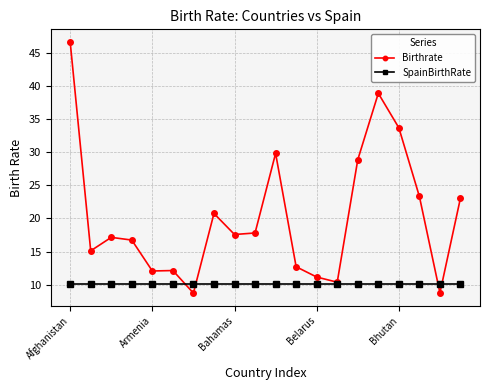

What is the value of the Birthrate point at the 9th from the left?

17.6